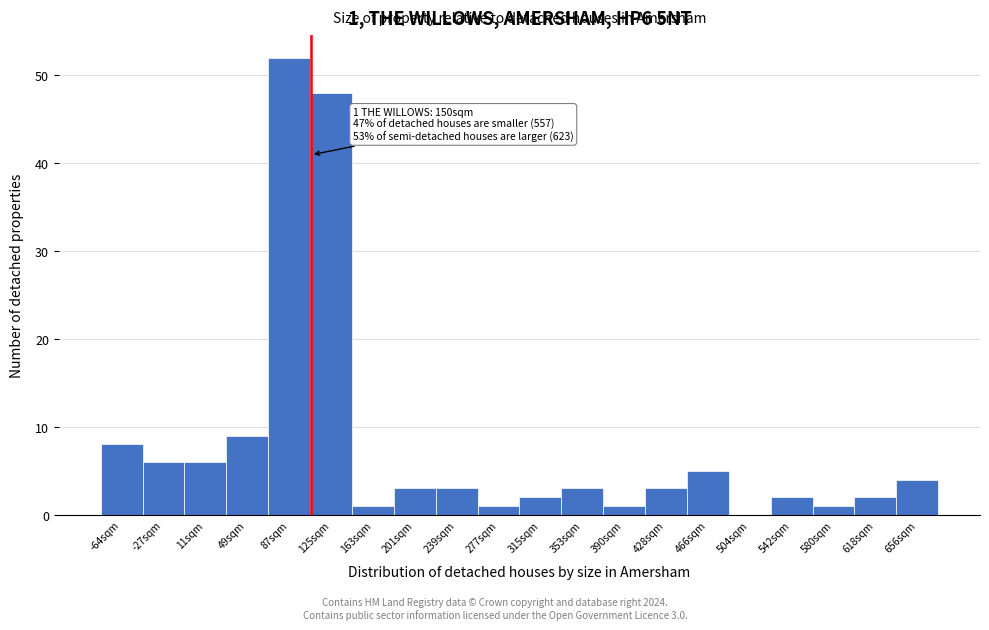

Reading left to right, what are all the values shown in this chart?

-64sqm=8	-27sqm=6	11sqm=6	49sqm=9	87sqm=52	125sqm=48	163sqm=1	201sqm=3	239sqm=3	277sqm=1	315sqm=2	353sqm=3	390sqm=1	428sqm=3	466sqm=5	504sqm=0	542sqm=2	580sqm=1	618sqm=2	656sqm=4